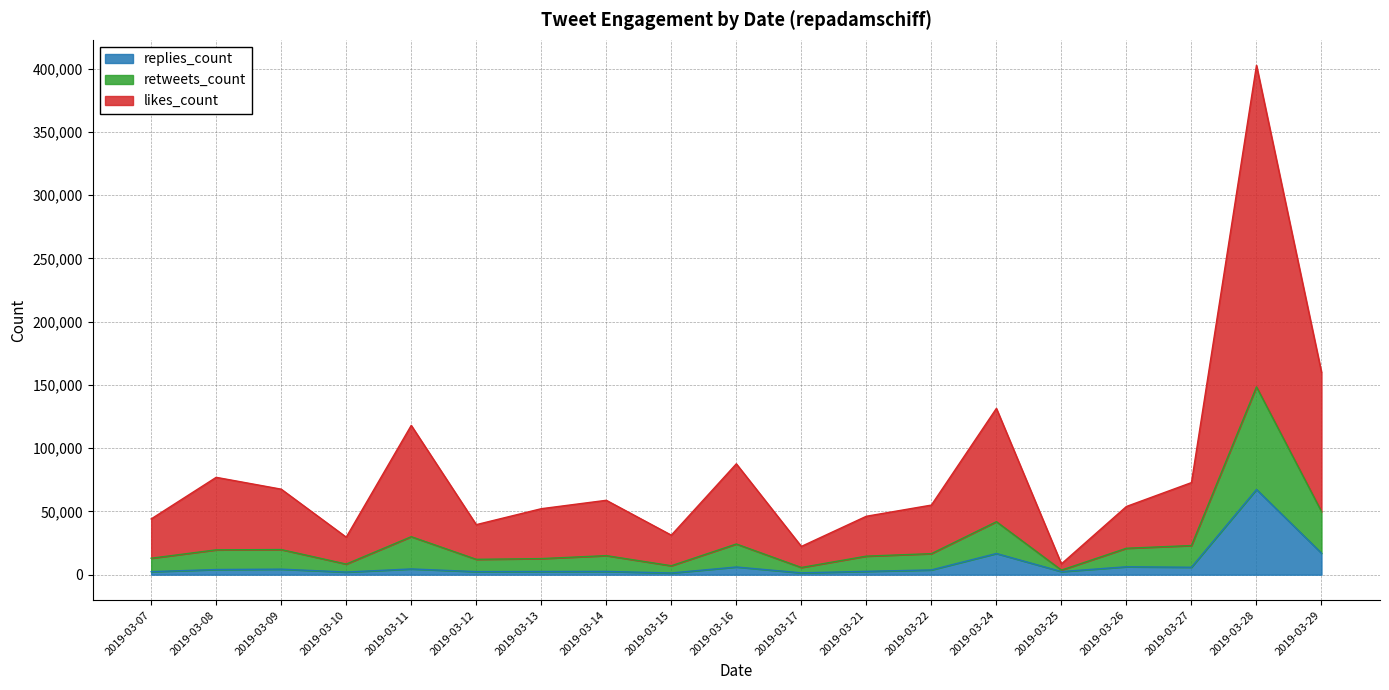

Does the chart display data point markers on the line(s)?

No